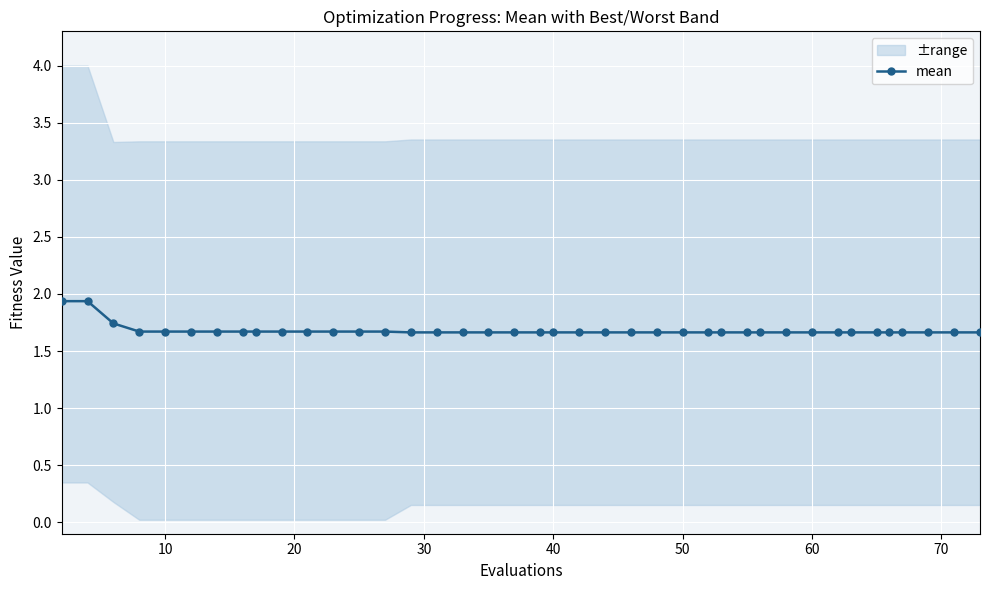

What is the average value?

1.7